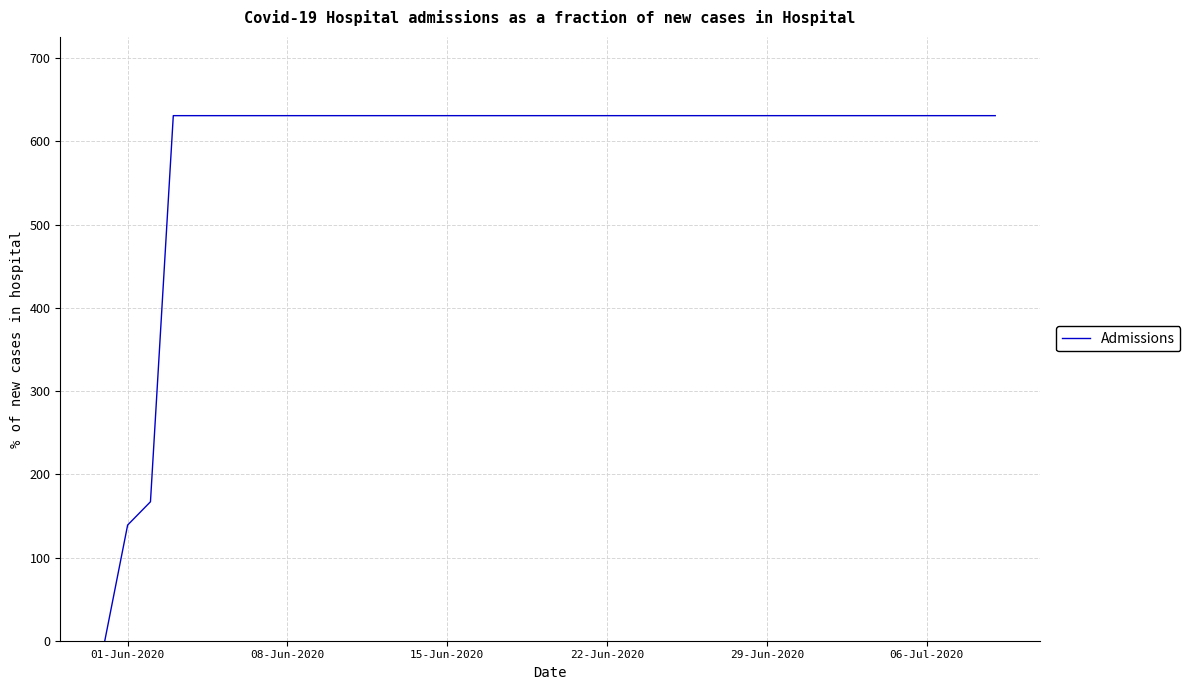

Reading left to right, extract all data points from this chart.

0	139	167	631	631	631	631	631	631	631	631	631	631	631	631	631	631	631	631	631	631	631	631	631	631	631	631	631	631	631	631	631	631	631	631	631	631	631	631	631